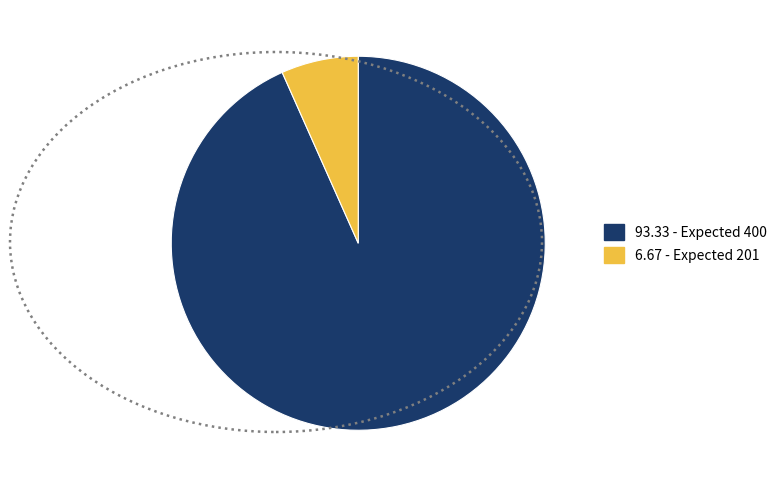

Is there any slice that represents more than half of the pie?

Yes